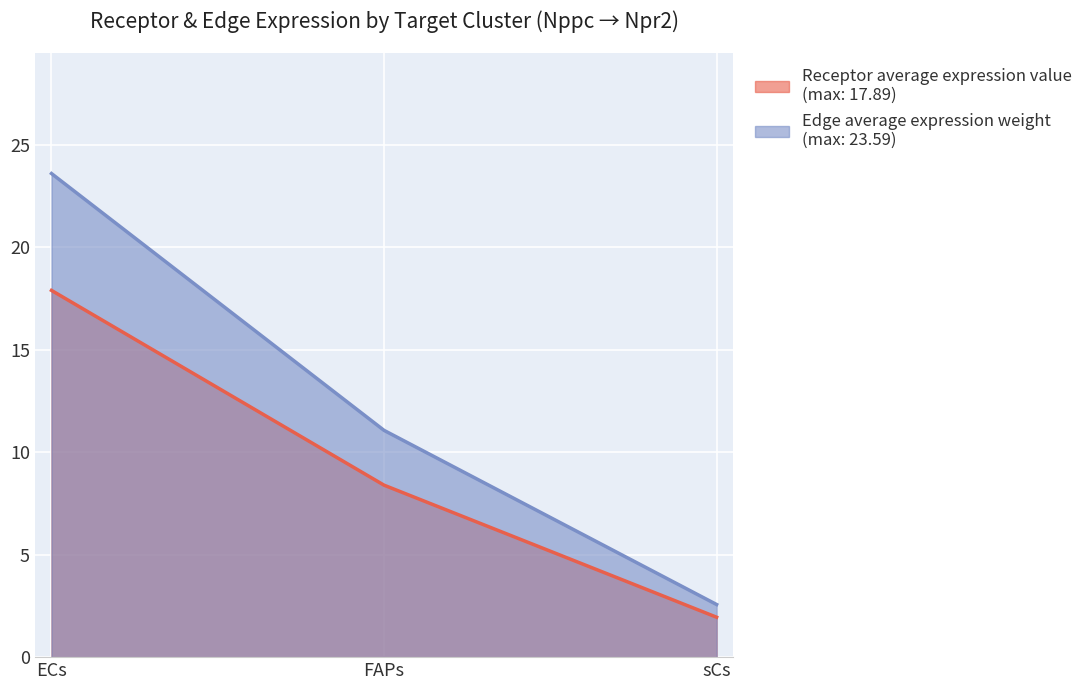

What is the average value of the Receptor average expression value series?

9.4